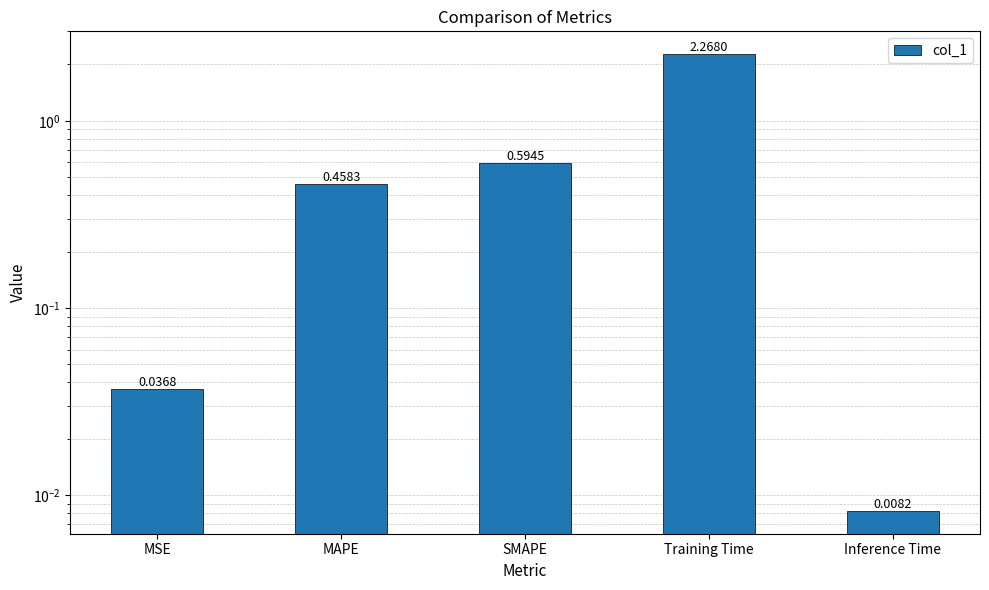

What position from the left is MAPE?

2